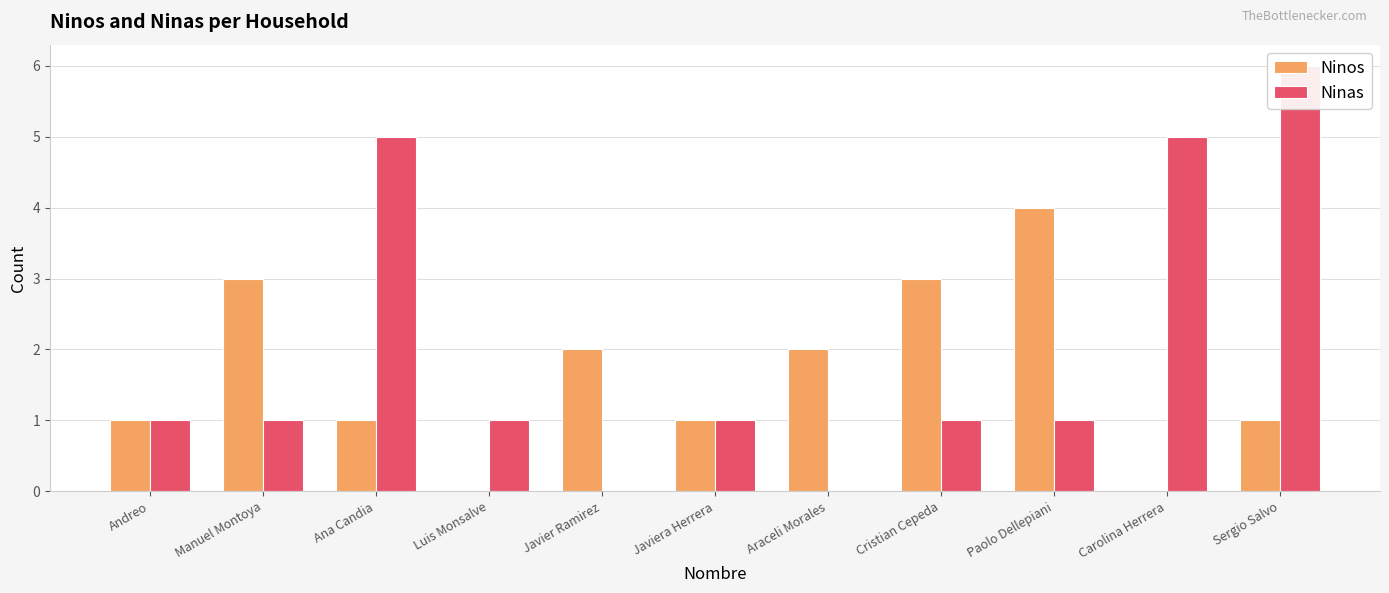

True or false: Ninos has a value of 1 at Andreo.

False